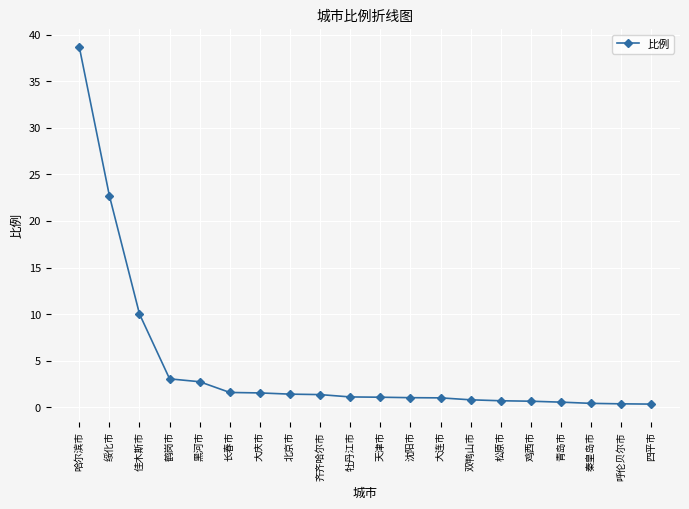

What is the greatest value displayed?

38.7